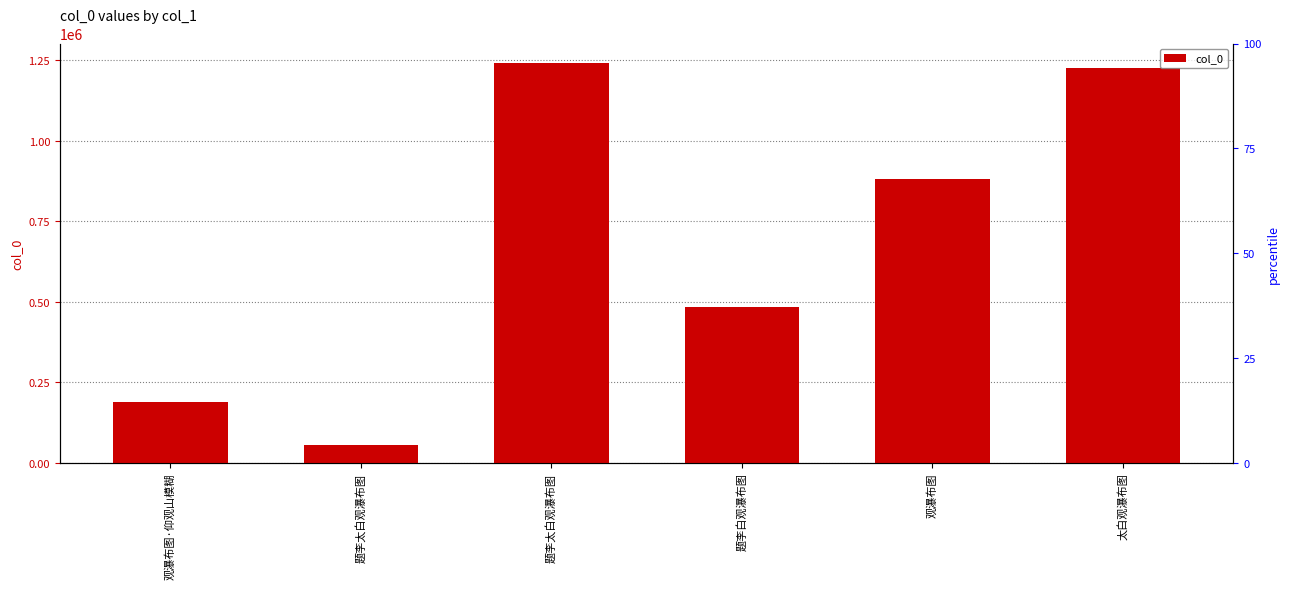

Which category has the lowest value across all series?

题李太白观瀑布图